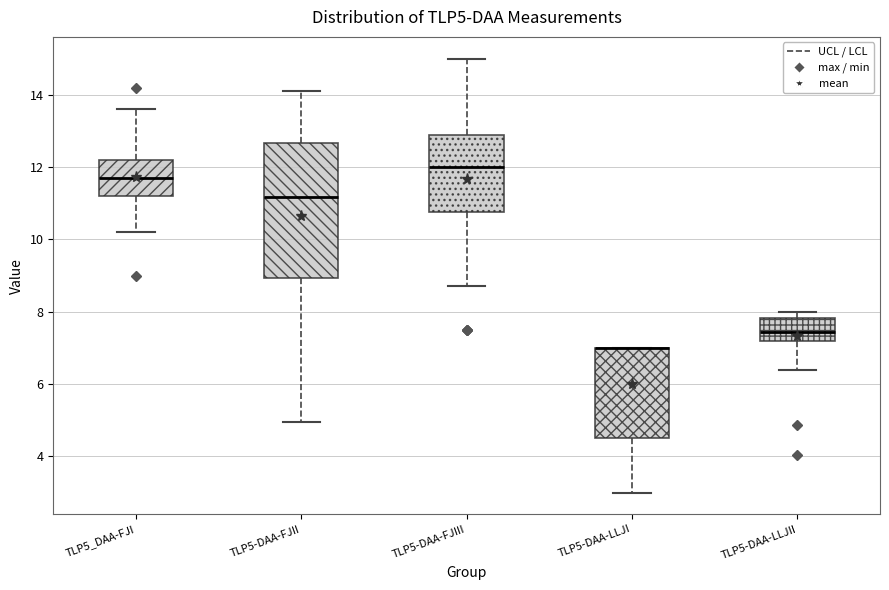

Where does the lower whisker of the box for TLP5-DAA-LLJI end on the y-axis? The values are not printed on the chart, so give them approximately, as read against the axis.

3.0